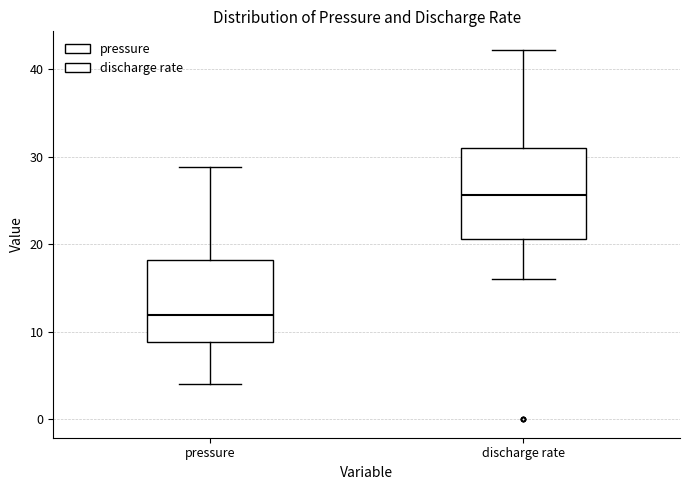

Which box has the lowest median line?

pressure